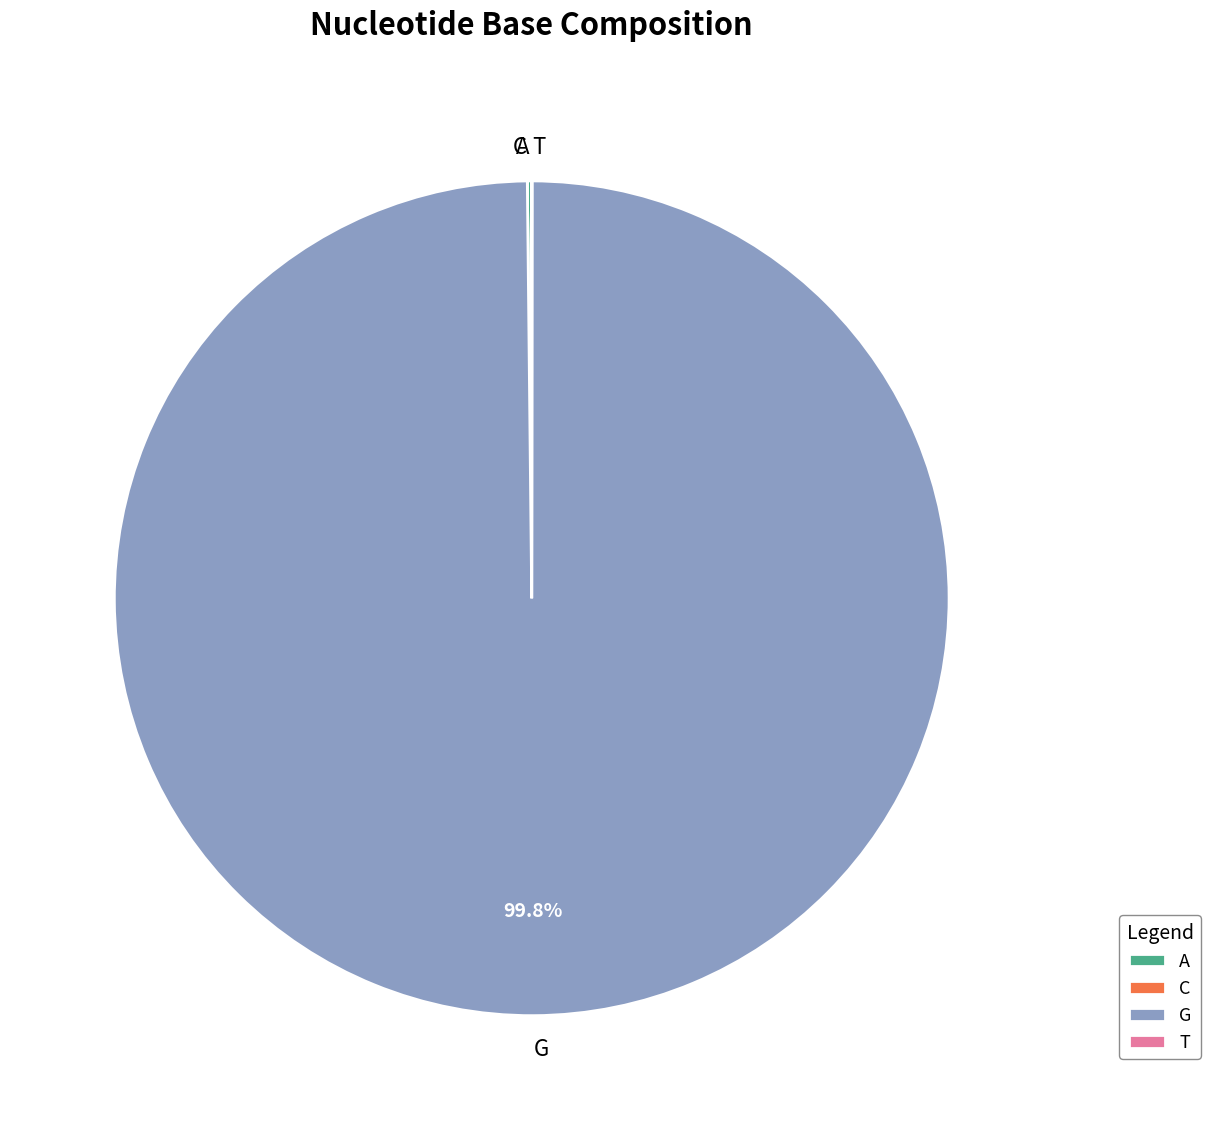

What is the majority slice?

G